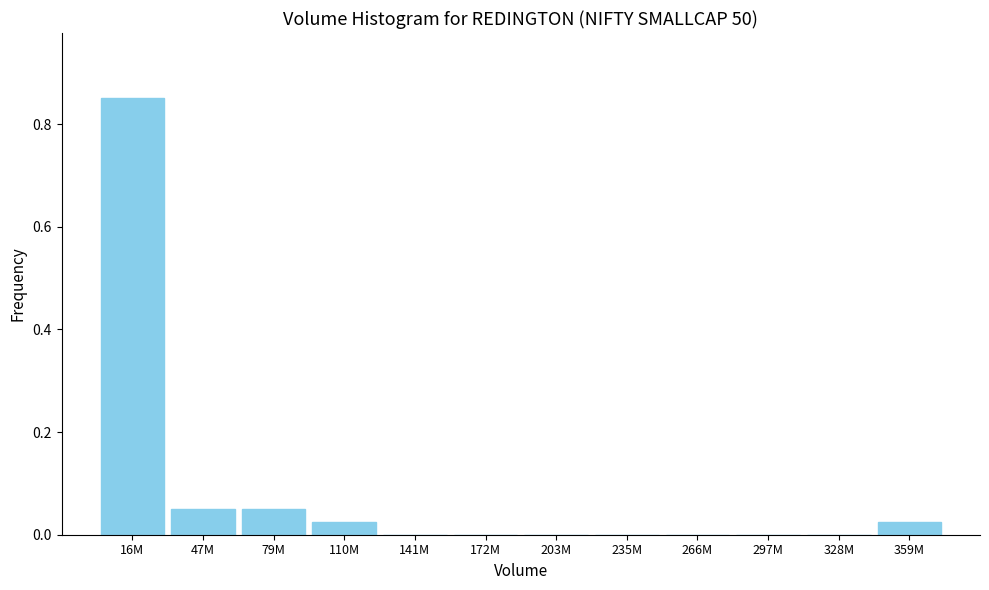

Which label corresponds to the largest value in the chart?

16M